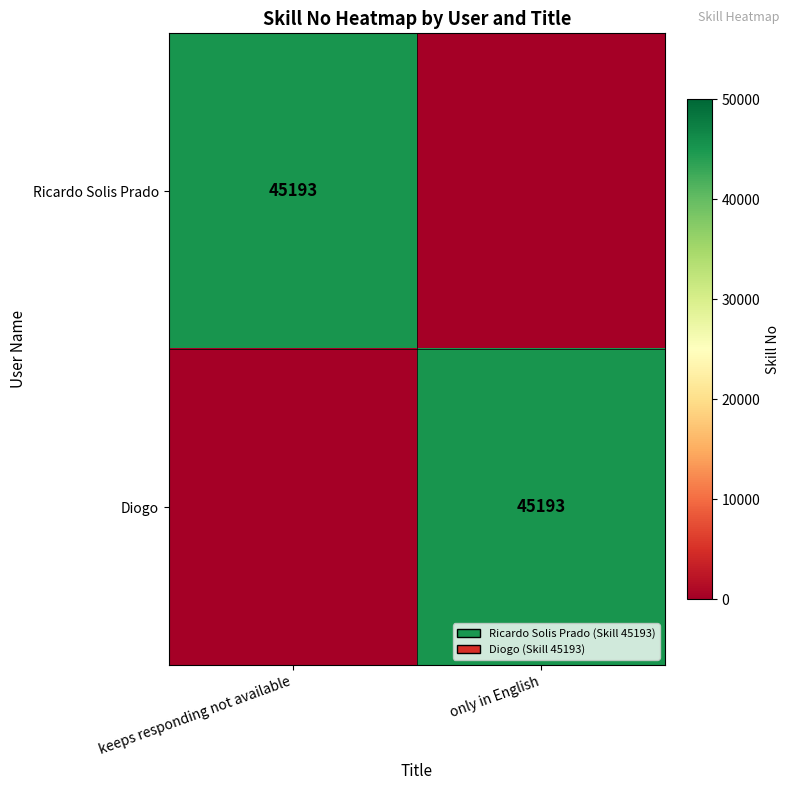

What is the greatest value displayed?

45193